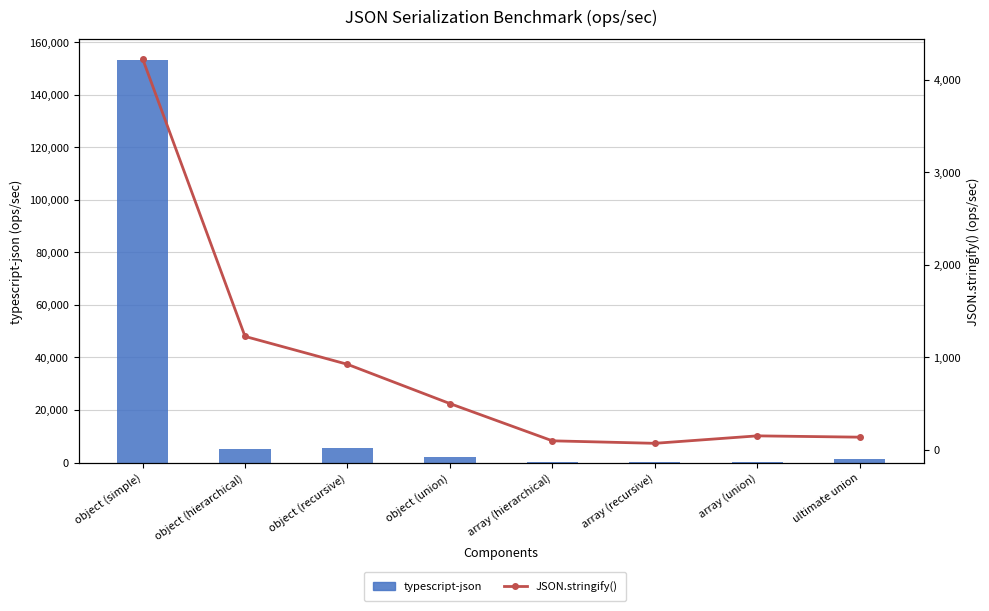

What is the lowest value of the typescript-json series?

253.9